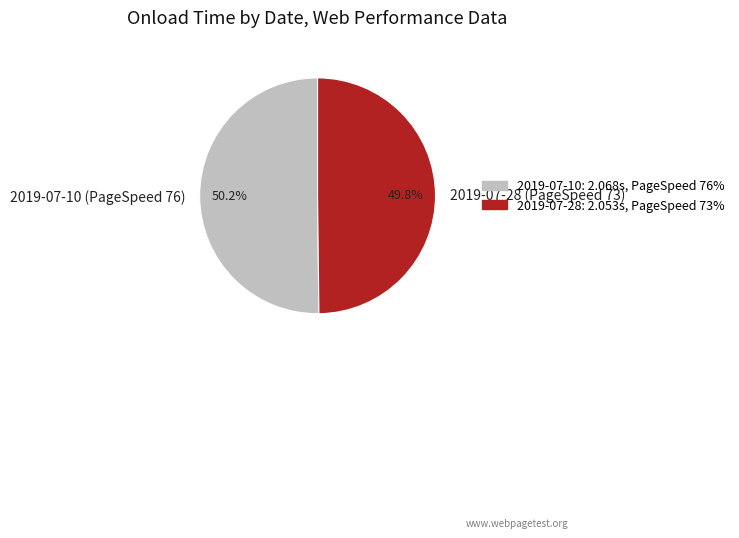

Is there a majority slice in this chart?

Yes